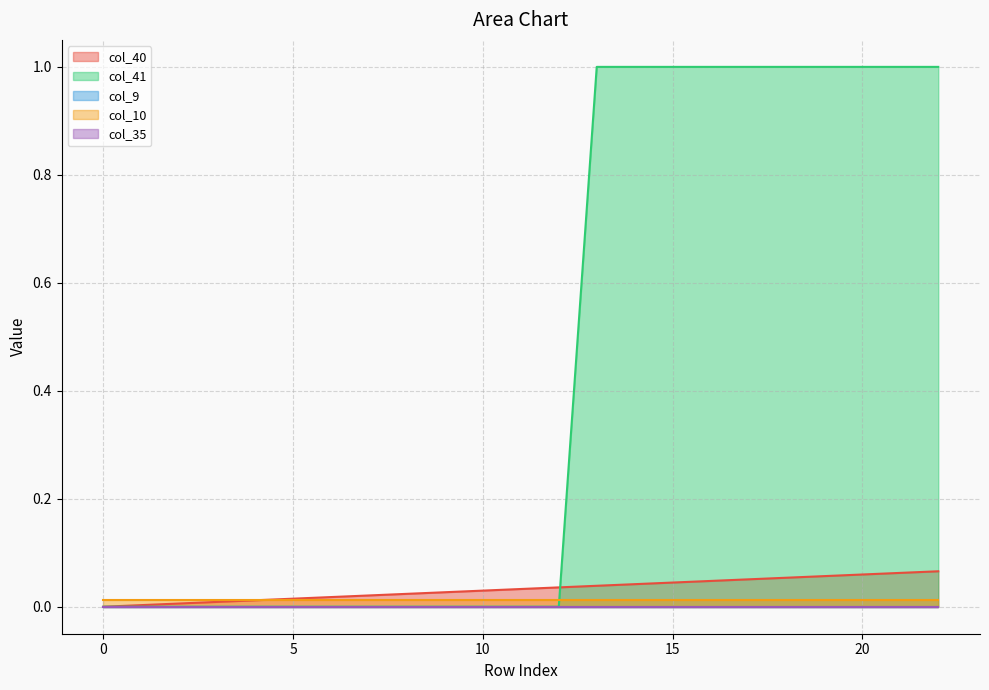

How many distinct data groups are displayed?

5